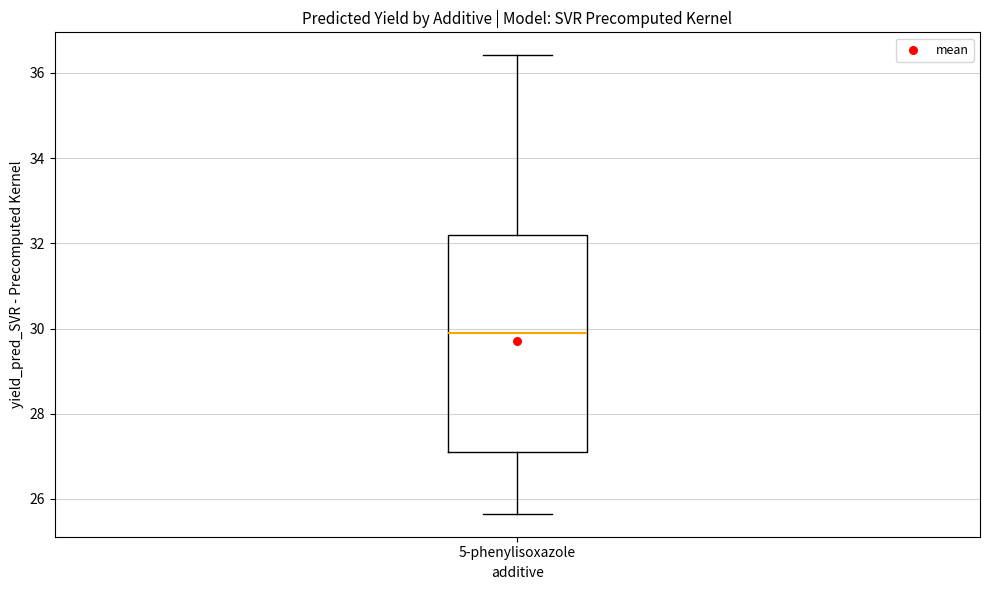

Transcribe this box plot: give where the median line is, the range the box spans, and where the two whiskers end, as read against the y-axis. The values are not printed on the chart, so give them approximately, as read against the axis.

median 29.8, box 27.0 to 32.2, whiskers 25.6 to 36.4